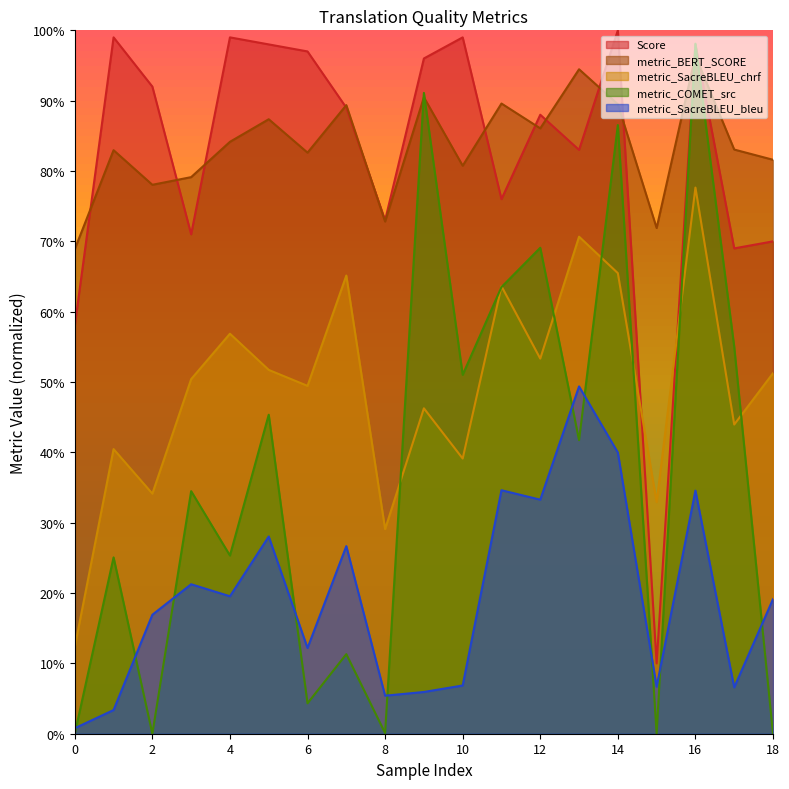

Does the chart have visible grid lines?

No